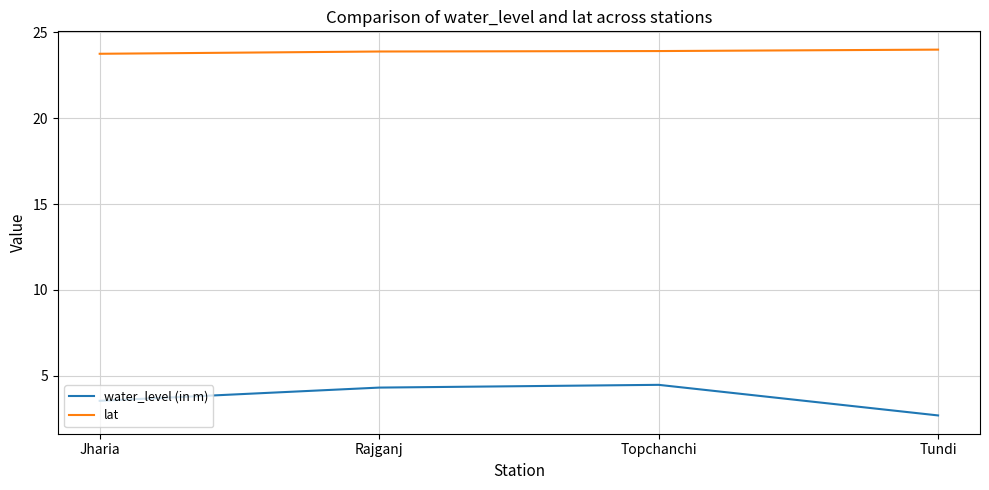

What is the spread (max minus min) of values at Jharia?

20.2